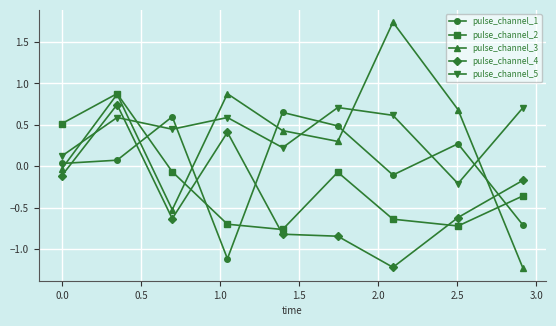

Count the pulse_channel_5 values in the range 0 to 1.

8